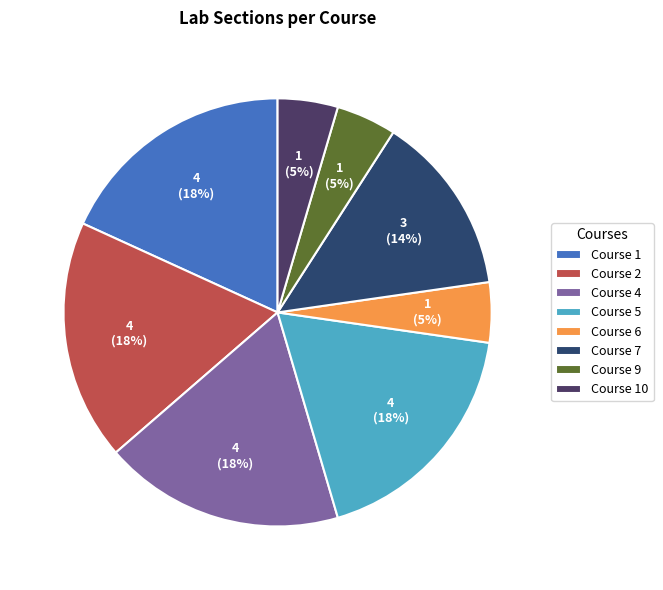

What portion of the pie excludes Course 1?

81.8%